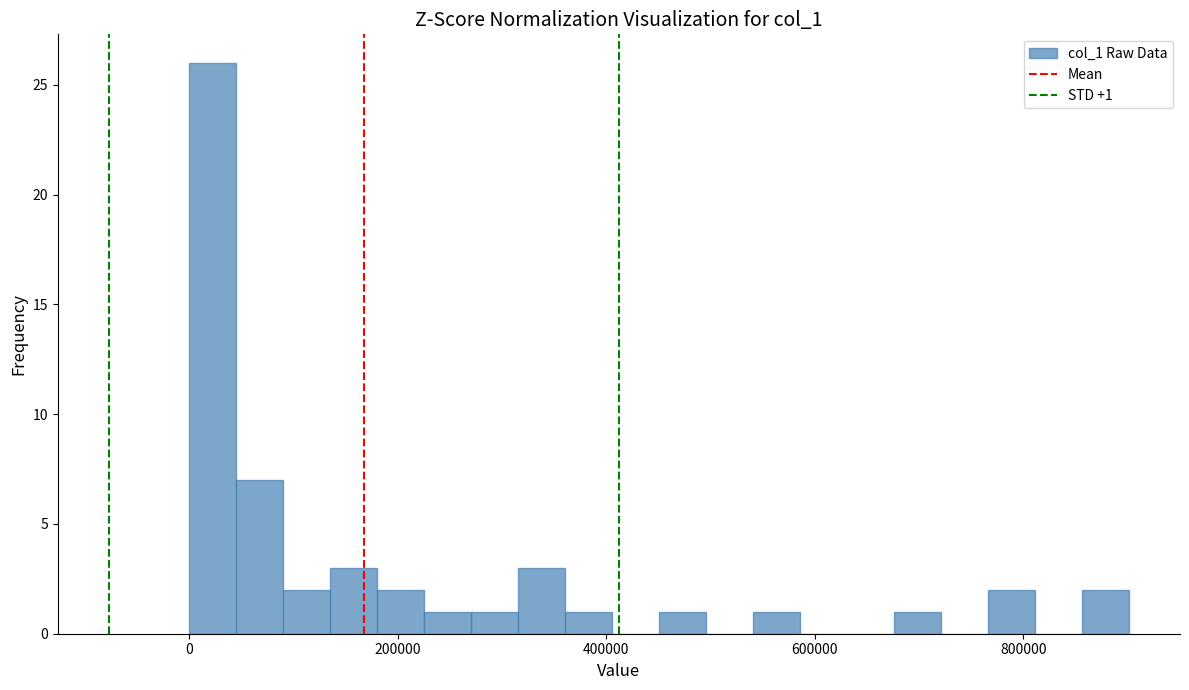

Read against the x-axis, roughly where is the centre of the tallest bar?

20000